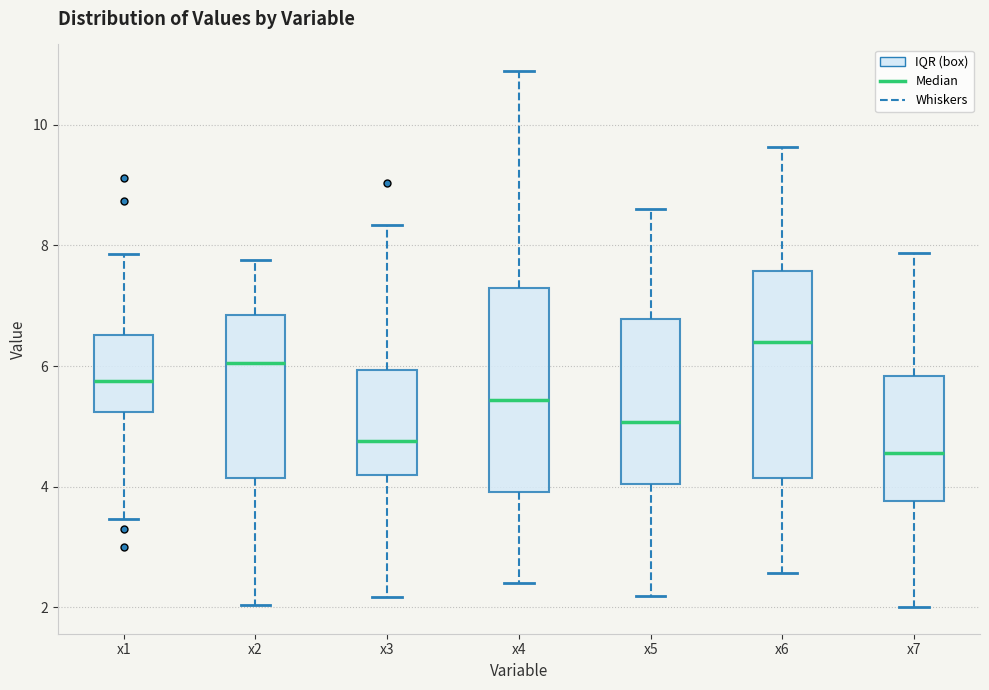

Reading left to right, read every box against the y-axis: the position of its median line, the range the box covers, and the ends of its whiskers. The values are not printed on the chart, so give them approximately, as read against the axis.

x1: median 5.8, box 5.2 to 6.6, whiskers 3.4 to 7.8
x2: median 6.0, box 4.2 to 6.8, whiskers 2.0 to 7.8
x3: median 4.8, box 4.2 to 6.0, whiskers 2.2 to 8.4
x4: median 5.4, box 4.0 to 7.2, whiskers 2.4 to 10.8
x5: median 5.0, box 4.0 to 6.8, whiskers 2.2 to 8.6
x6: median 6.4, box 4.2 to 7.6, whiskers 2.6 to 9.6
x7: median 4.6, box 3.8 to 5.8, whiskers 2.0 to 7.8